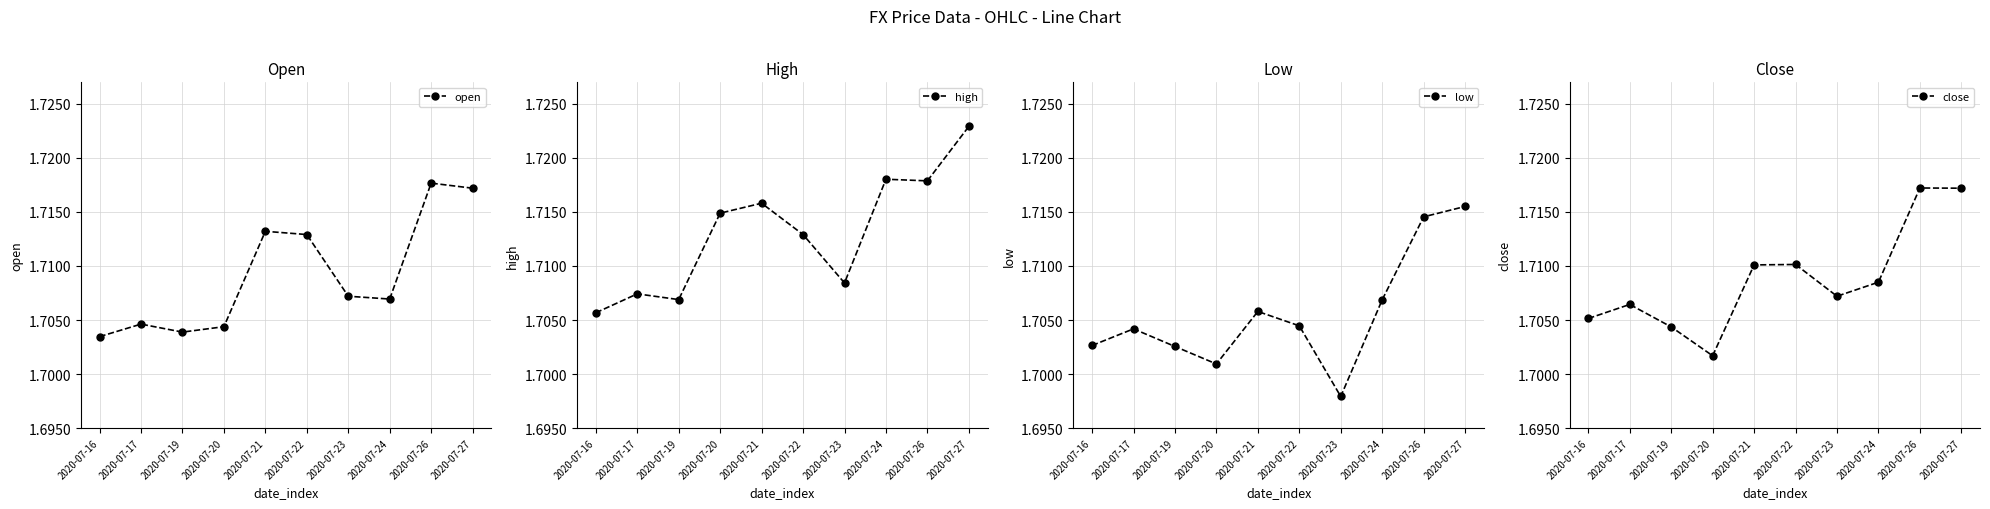

At how many categories does at least one series exceed 1?

10